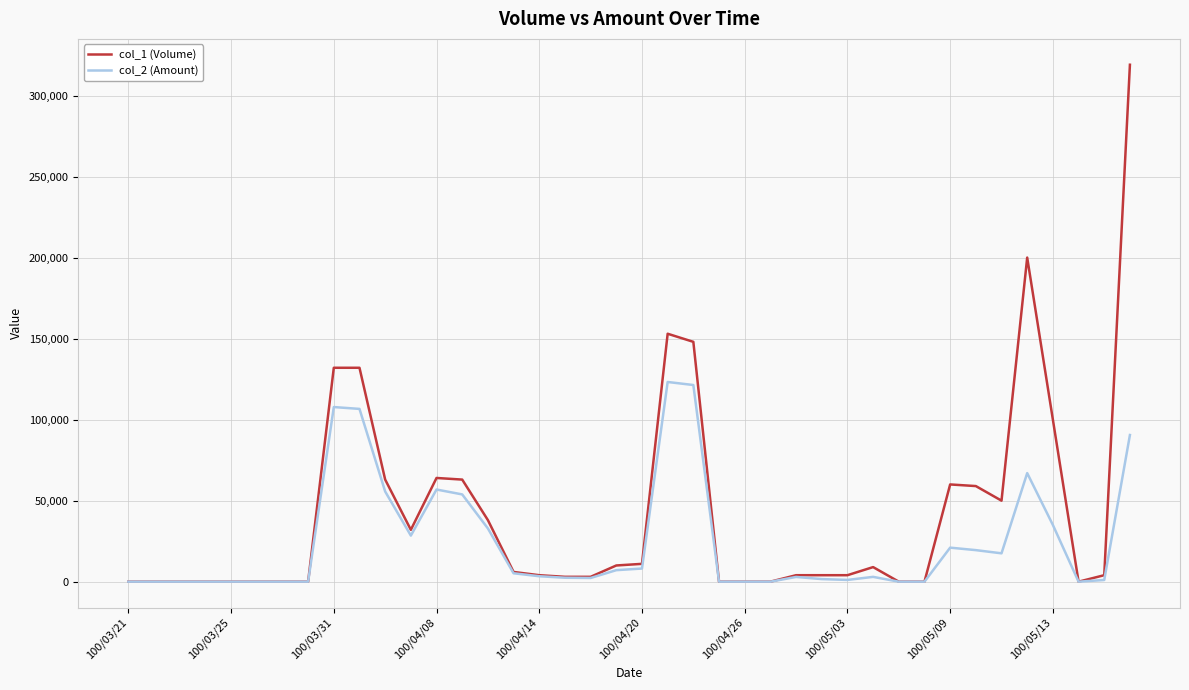

List the series in order of their overall mean, lowest first.

col_2 (Amount), col_1 (Volume)